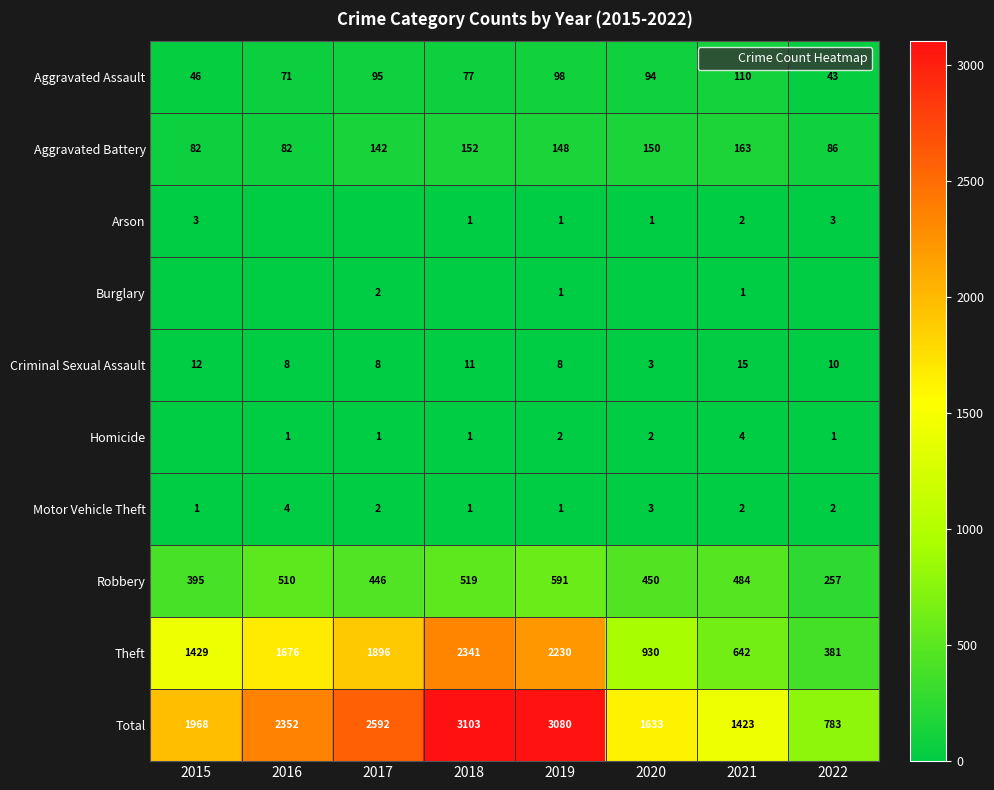

The value of Motor Vehicle Theft at 2015 is 1. True or false?

True